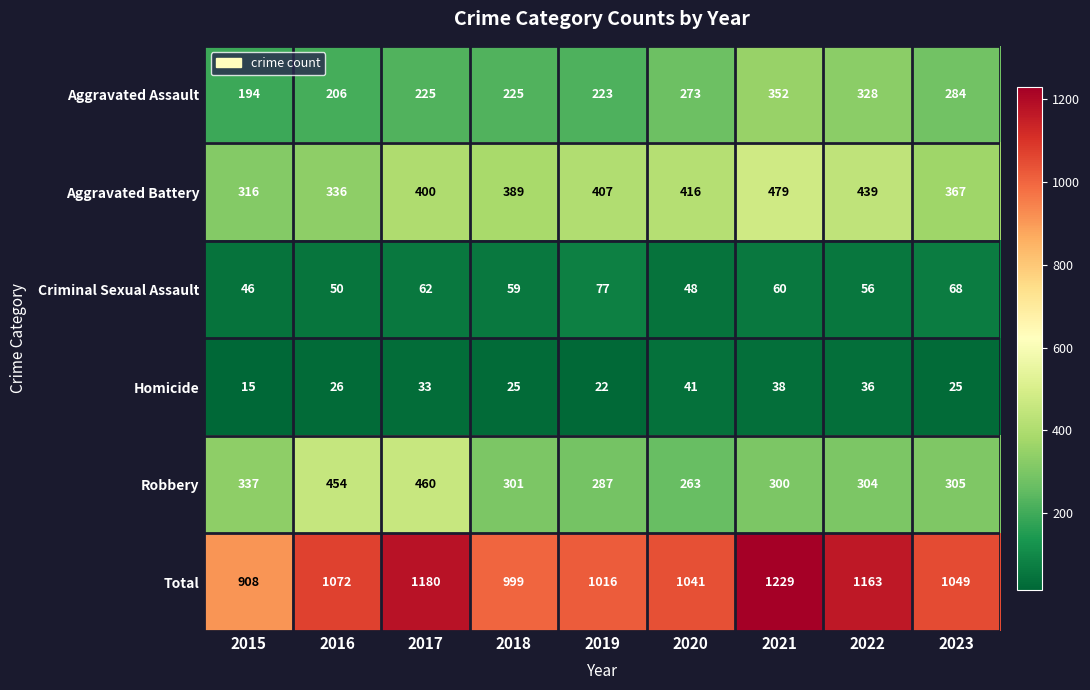

What is the greatest value displayed?

1229